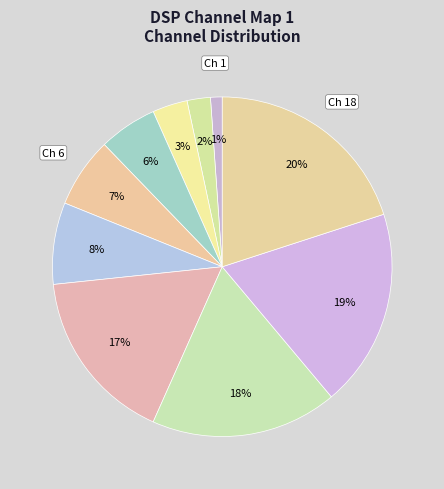

How many slices are in this pie chart?

10